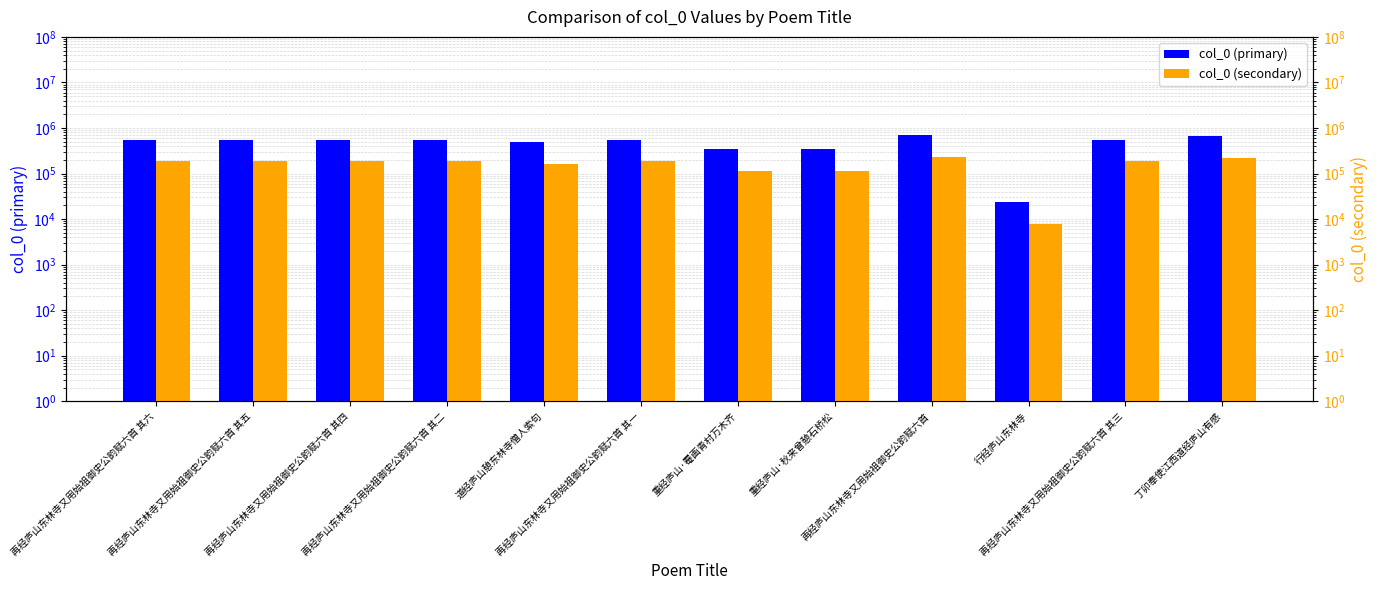

At which label does col_0 (secondary) first exceed 185001?

再经庐山东林寺又用始祖御史公韵赋六首 其六